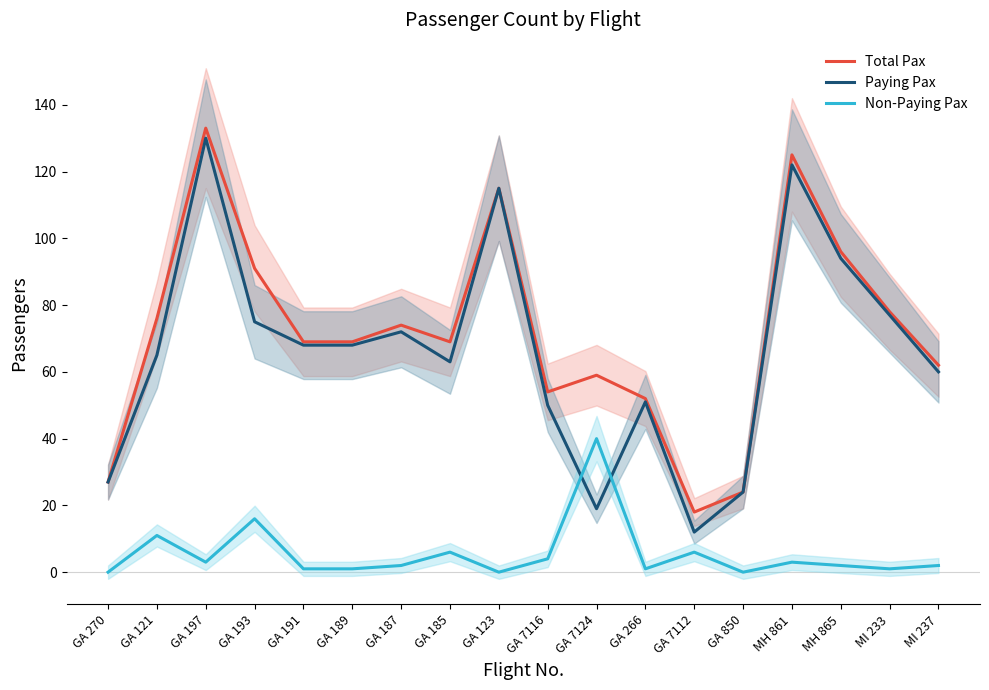

What are all the series names shown in the legend?

Total Pax, Paying Pax, Non-Paying Pax